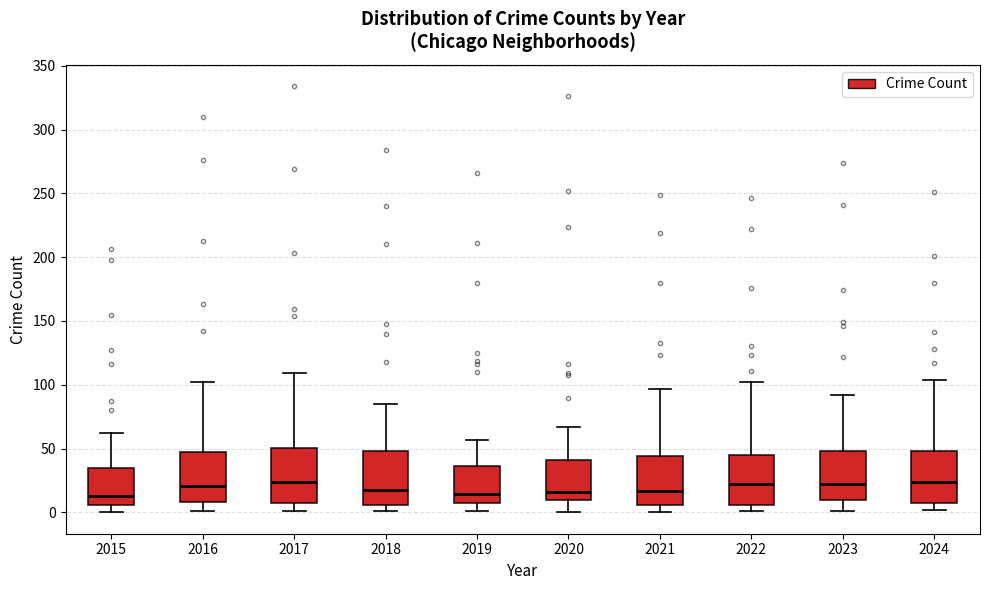

Where does the upper whisker of the box at x = 2019 end on the y-axis? The values are not printed on the chart, so give them approximately, as read against the axis.

55